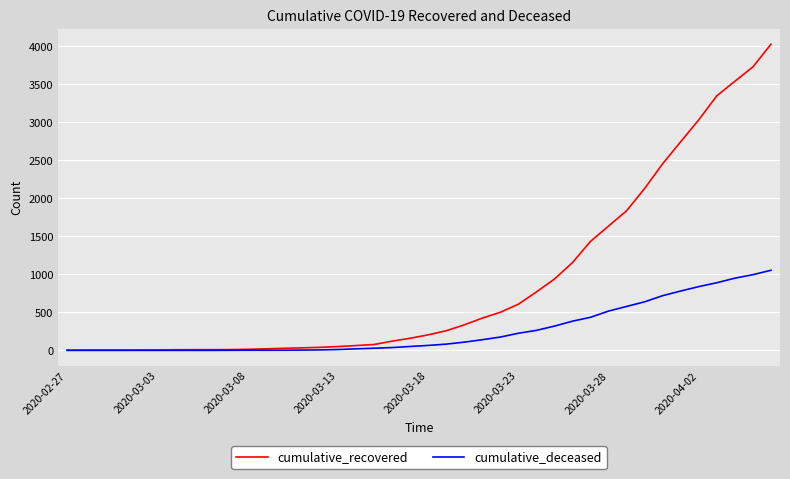

What is the greatest value displayed?

4028